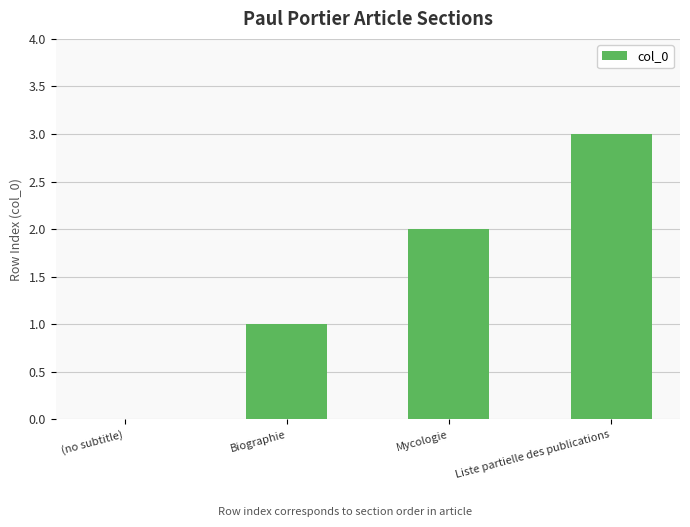

Reading left to right, transcribe all the data shown in this chart.

0	1	2	3